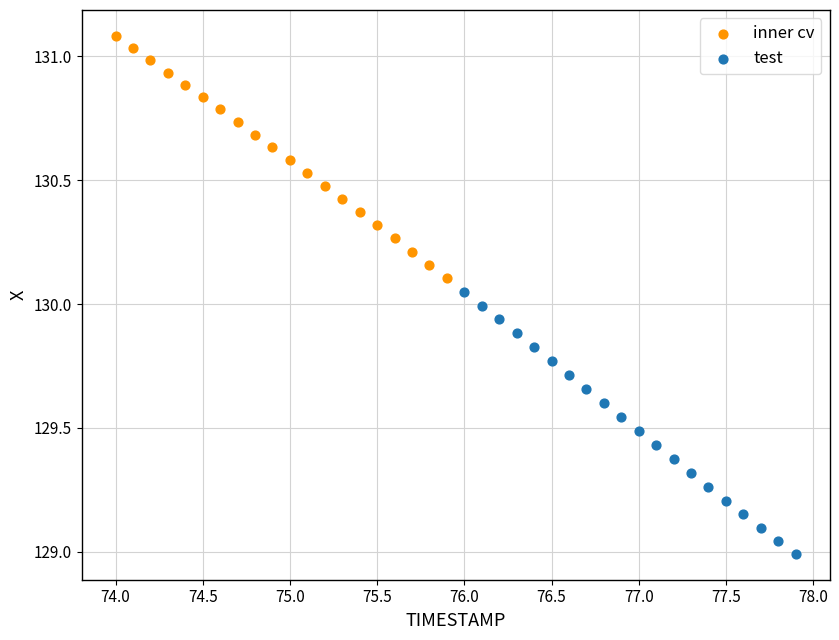

Which series has the largest Y range (max minus min)?

test